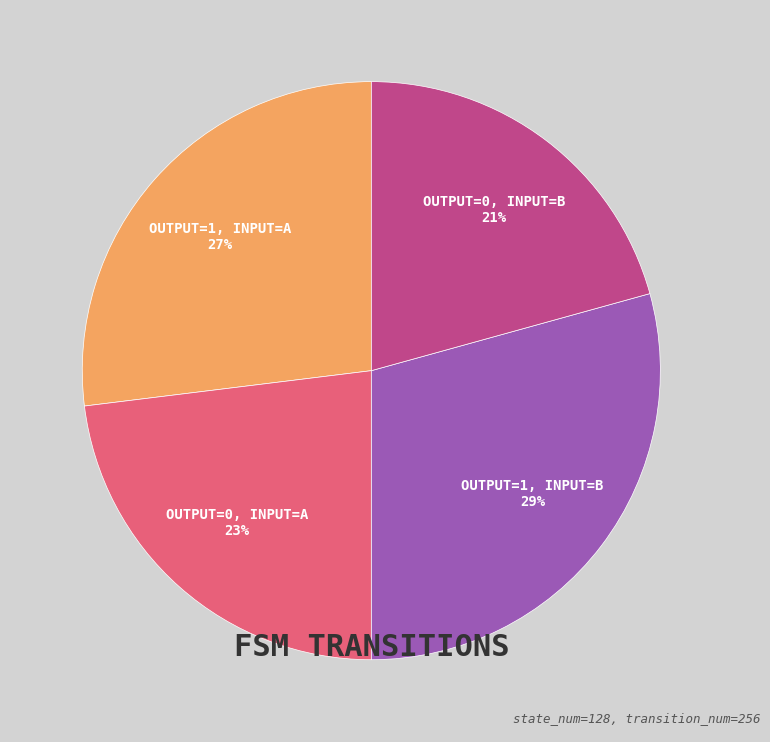

How many segments does this pie chart have?

4